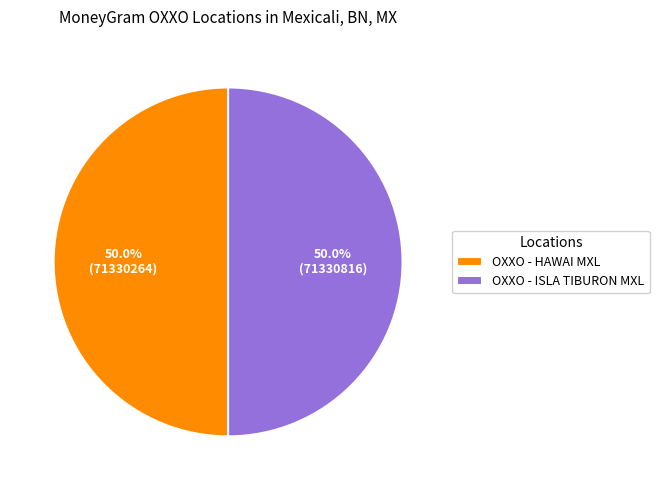

Approximately how many times larger is the value at OXXO - HAWAI MXL compared to OXXO - ISLA TIBURON MXL?

1.0